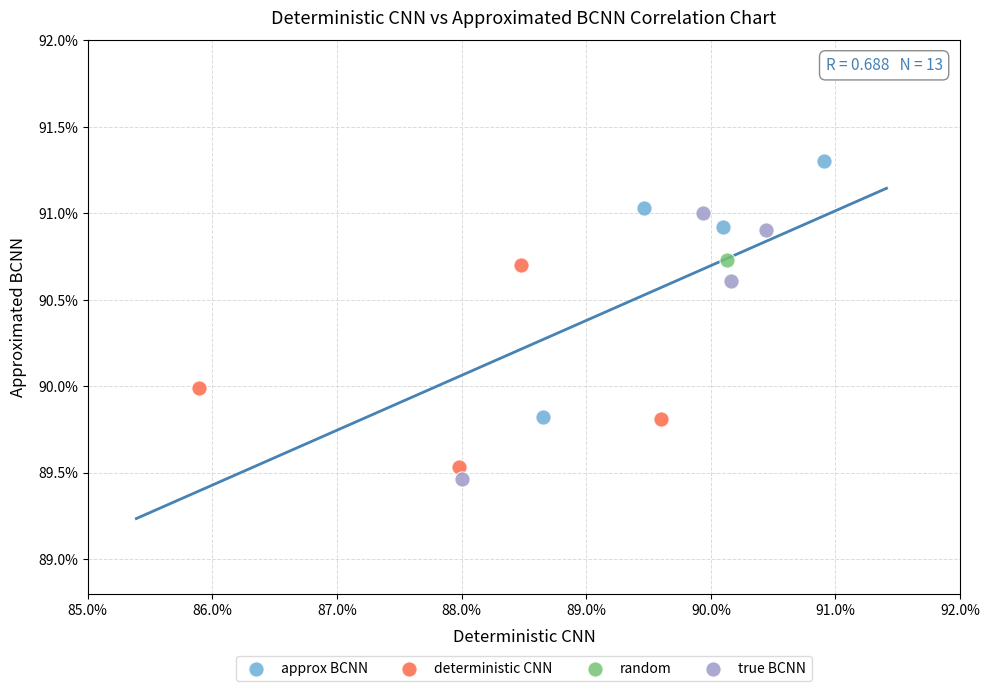

What are all the series names shown in the legend?

approx BCNN, deterministic CNN, random, true BCNN